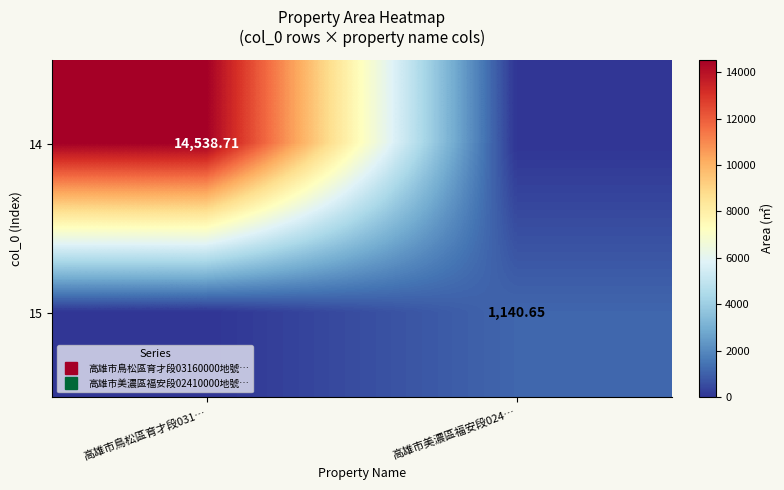

What value does the 14 series have at 高雄市鳥松區育才段031…?

14538.7